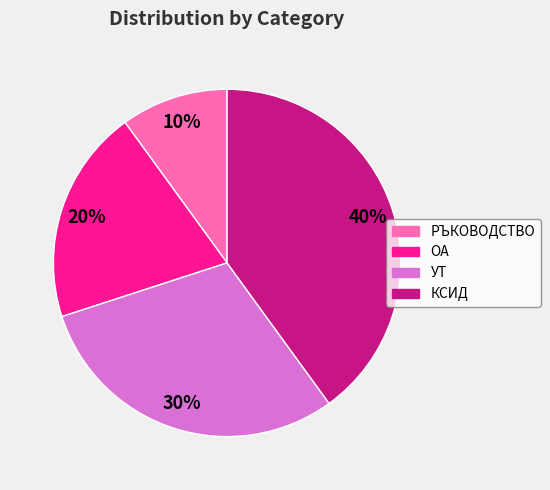

Rank the categories by value from lowest to highest.

РЪКОВОДСТВО, ОА, УТ, КСИД